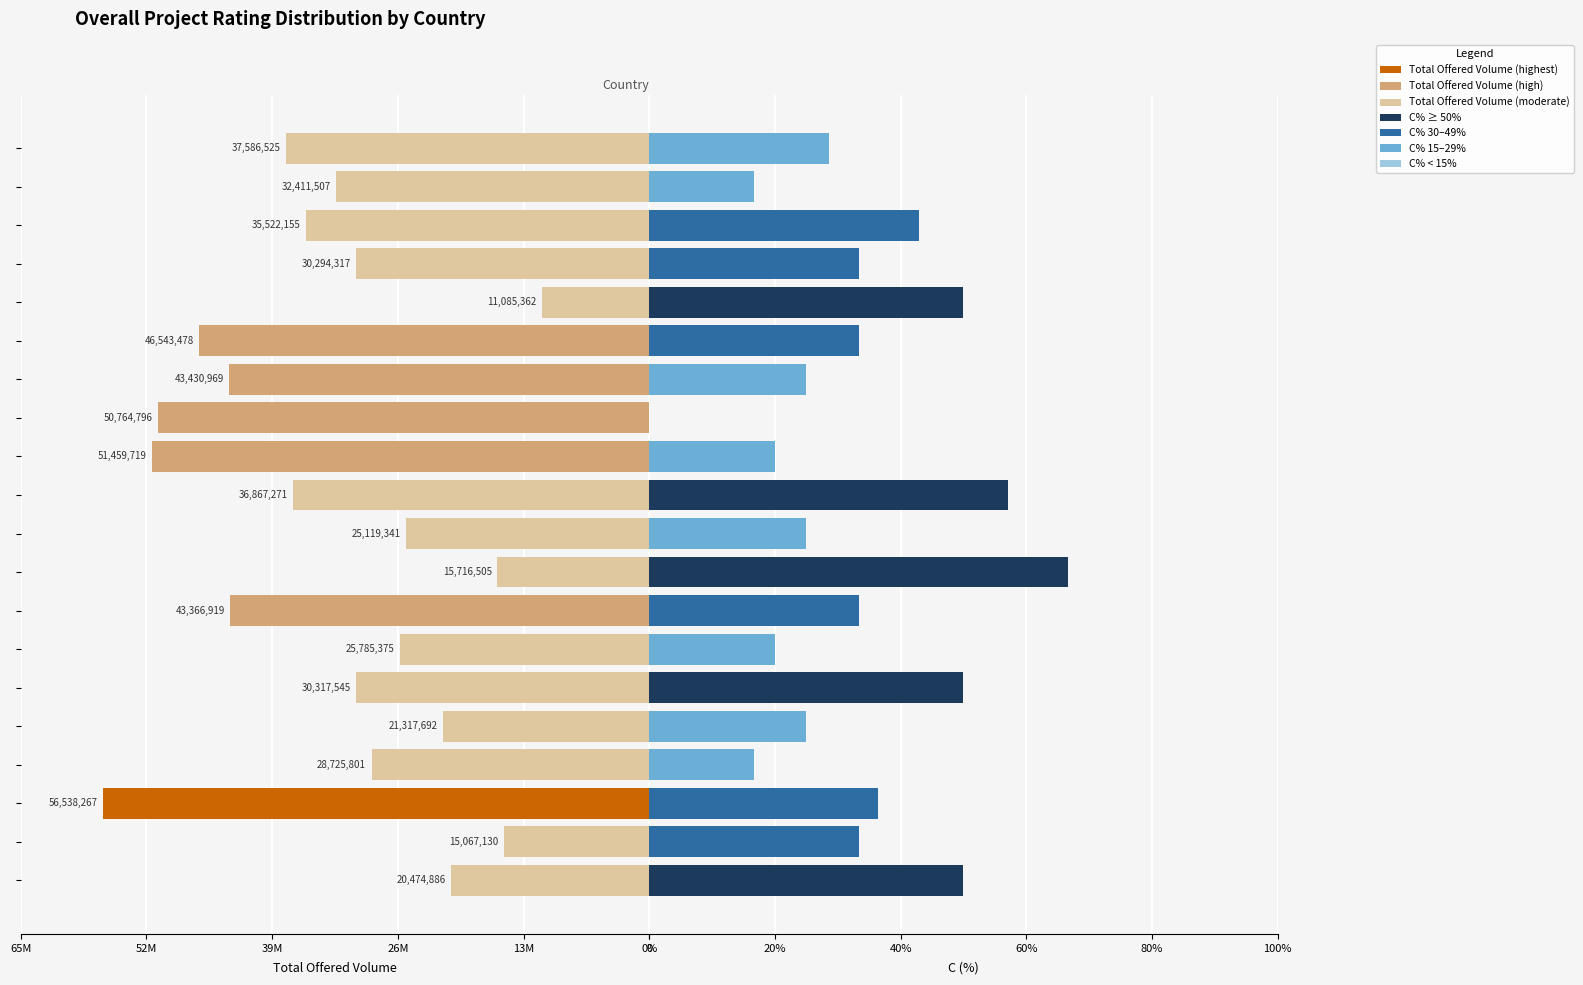

Rank the series by their maximum value, from highest to lowest.

C (%), Total Offered Volume